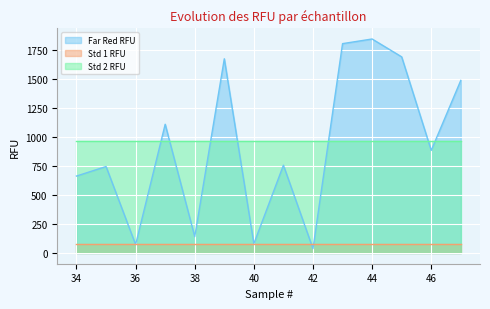

Which label corresponds to the largest value in the chart?

44